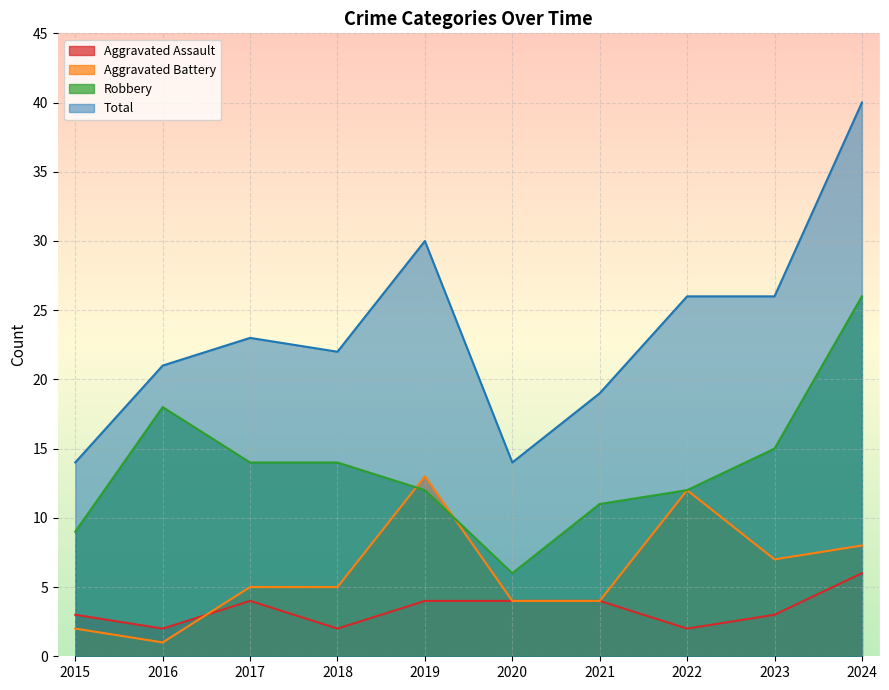

What is the value of the Robbery point at the 2nd from the left?

18